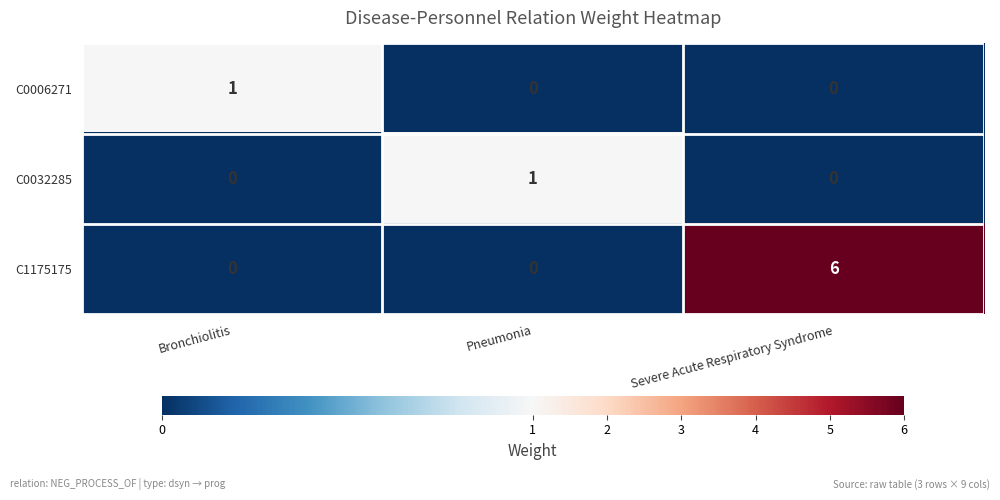

What is the difference between the maximum and second lowest values in the C1175175 series?

6